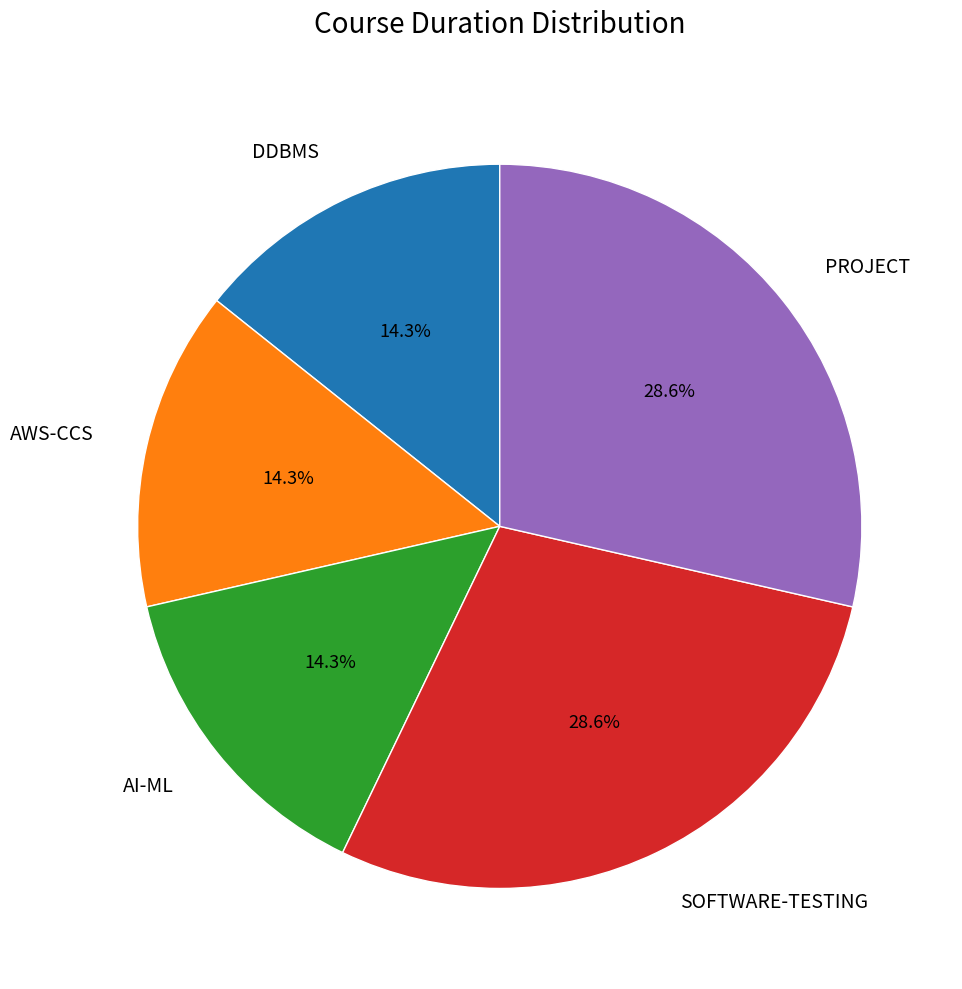

How many slices are in this pie chart?

5